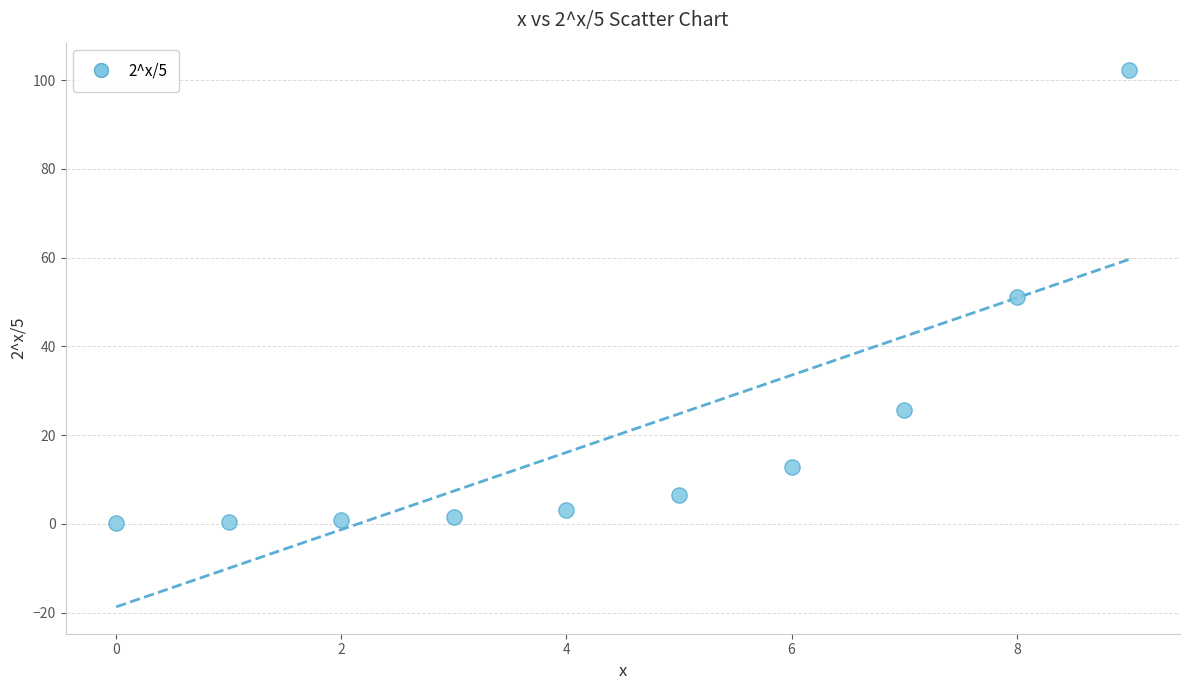

What is the range of Y values (max minus min)?

102.2